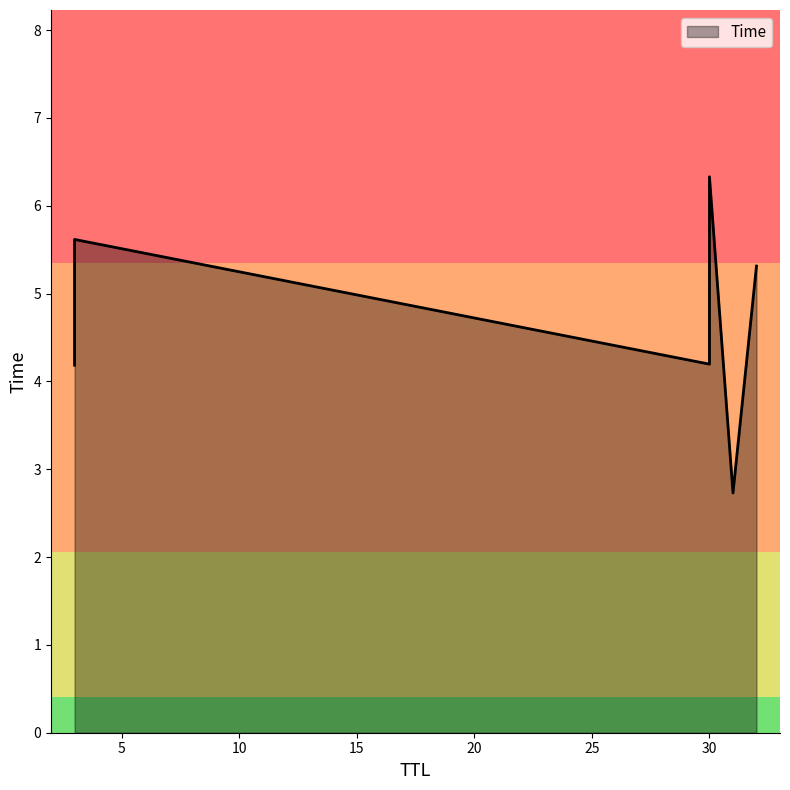

True or false: the data shows 5.3 at 32.

True